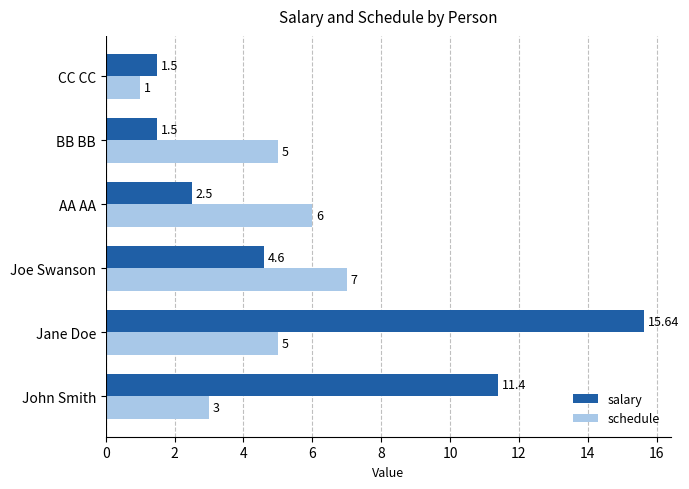

What is the difference between the maximum and minimum values in the salary series?

14.1